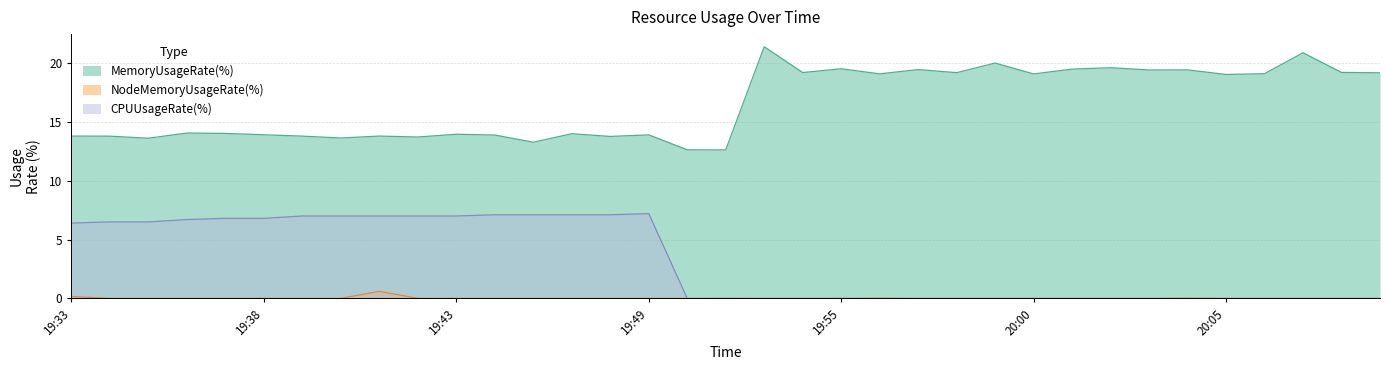

What is the average value of the CPUUsageRate(%) series?

3.2